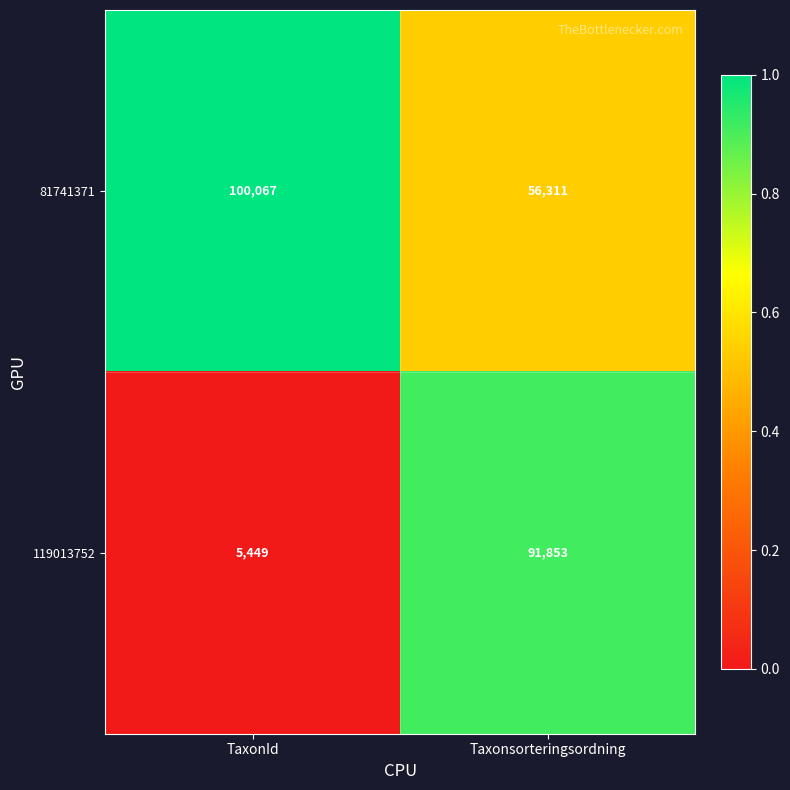

List the series in order of their overall mean, highest first.

81741371, 119013752